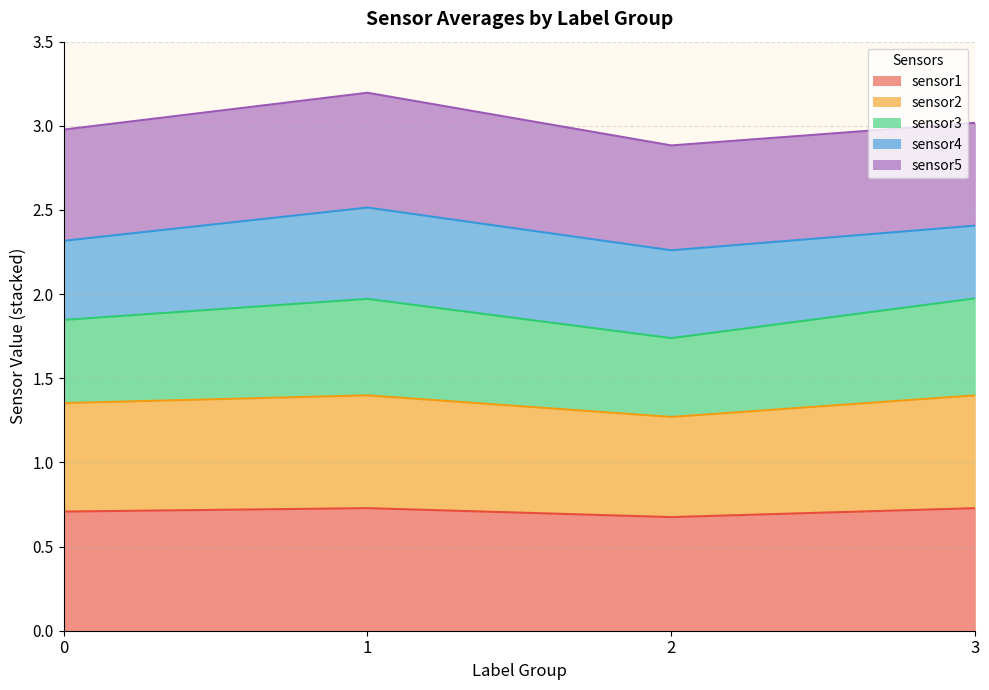

True or false: sensor3 and sensor1 cross at least once.

False